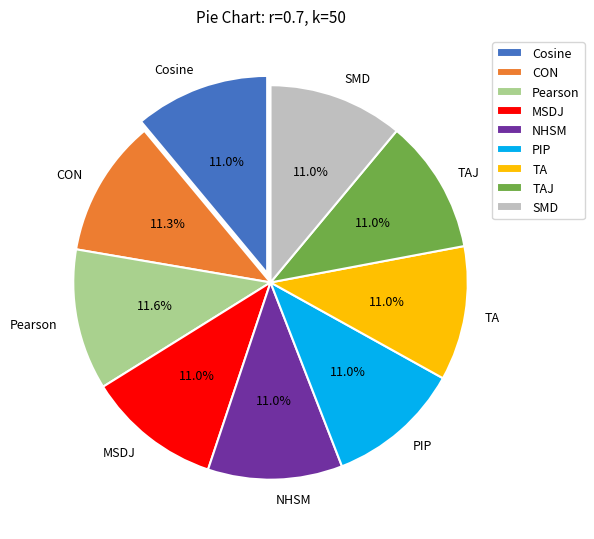

To the nearest percent, what portion does TA represent?

11%